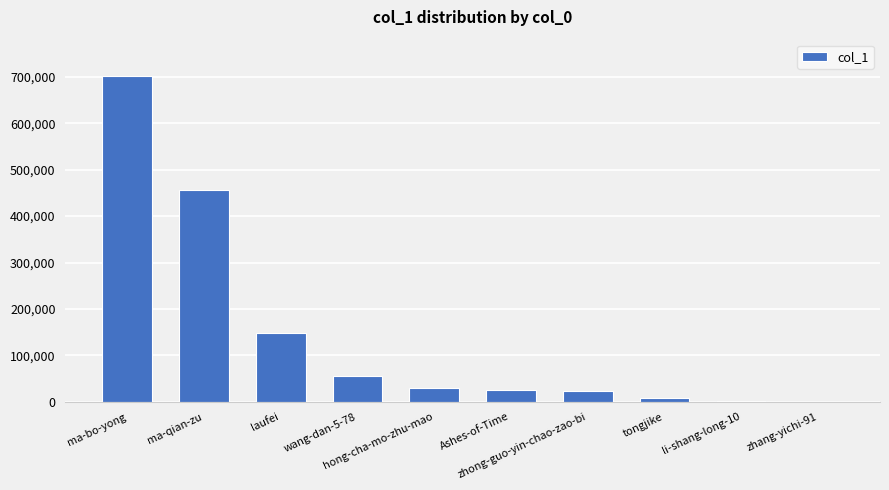

True or false: the data shows 2010 at li-shang-long-10.

True